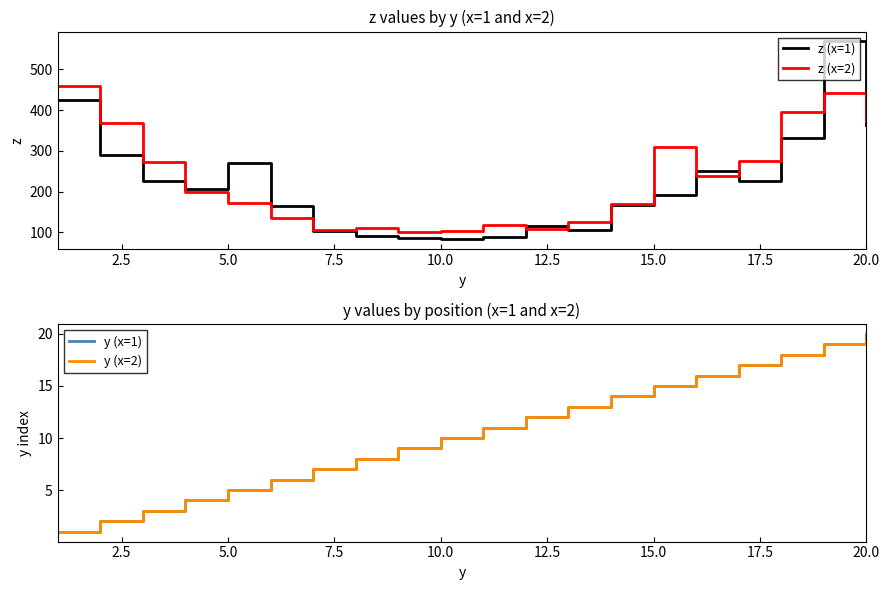

The value of z (x=1) at 20.0 is 363.0. True or false?

True